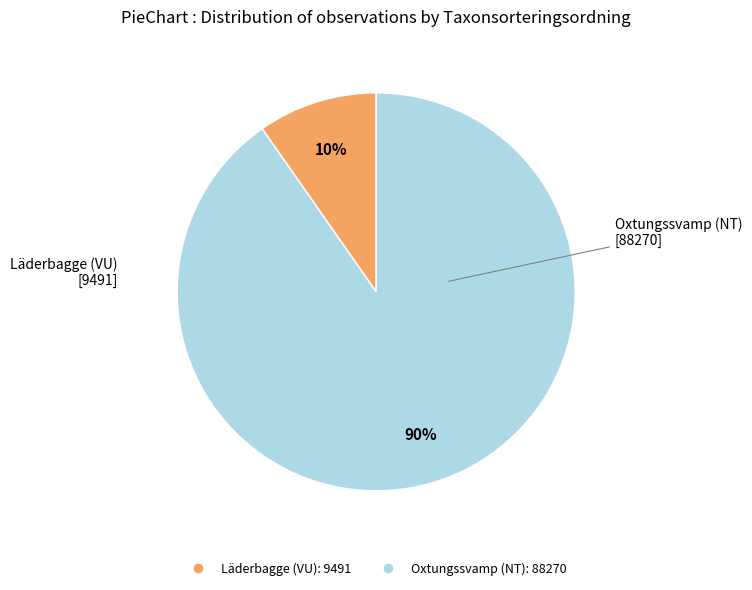

Is there any slice that represents more than half of the pie?

Yes